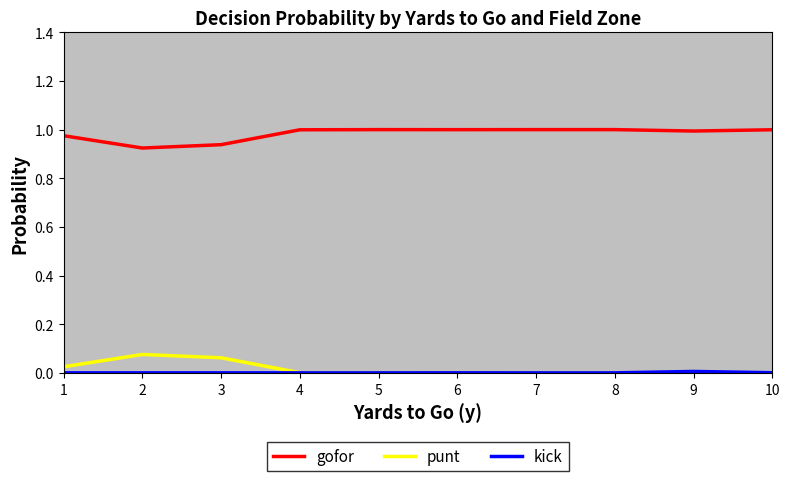

True or false: gofor and punt cross at least once.

False